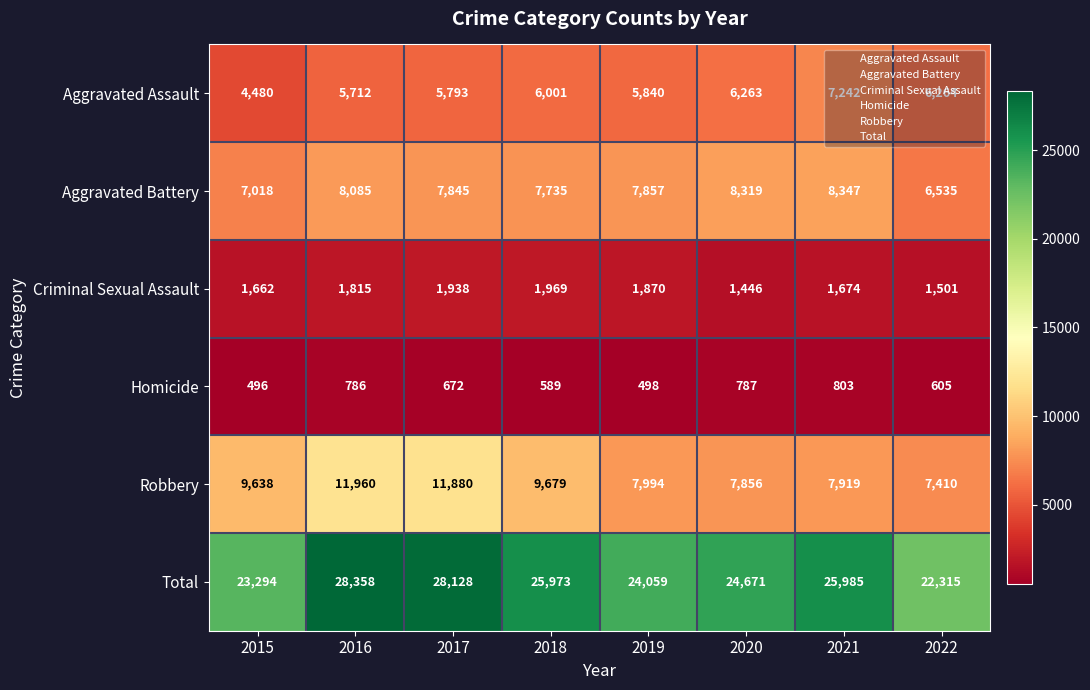

The value of Total at 2020 is 24671. True or false?

True